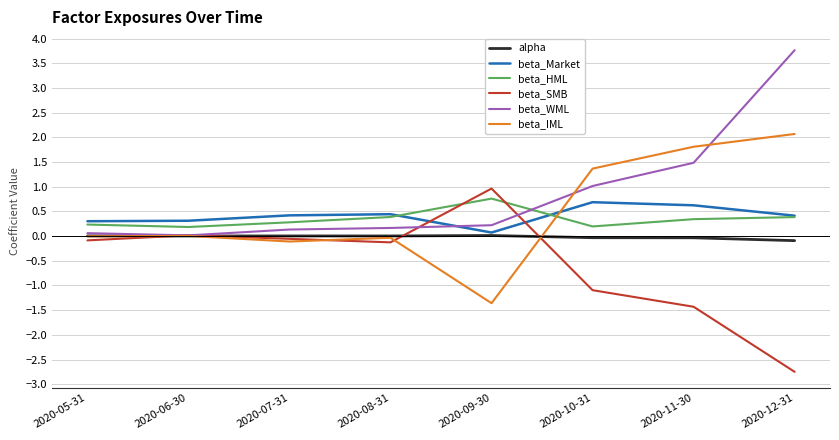

After their last crossing, which series has the higher values: beta_SMB or beta_Market?

beta_Market